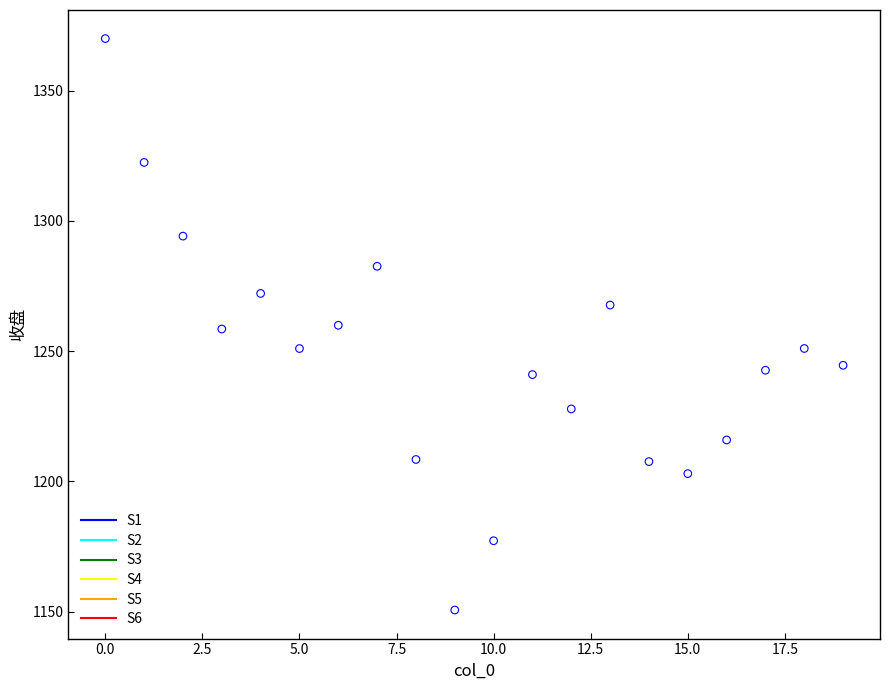

What is the range of Y values (max minus min)?

219.3